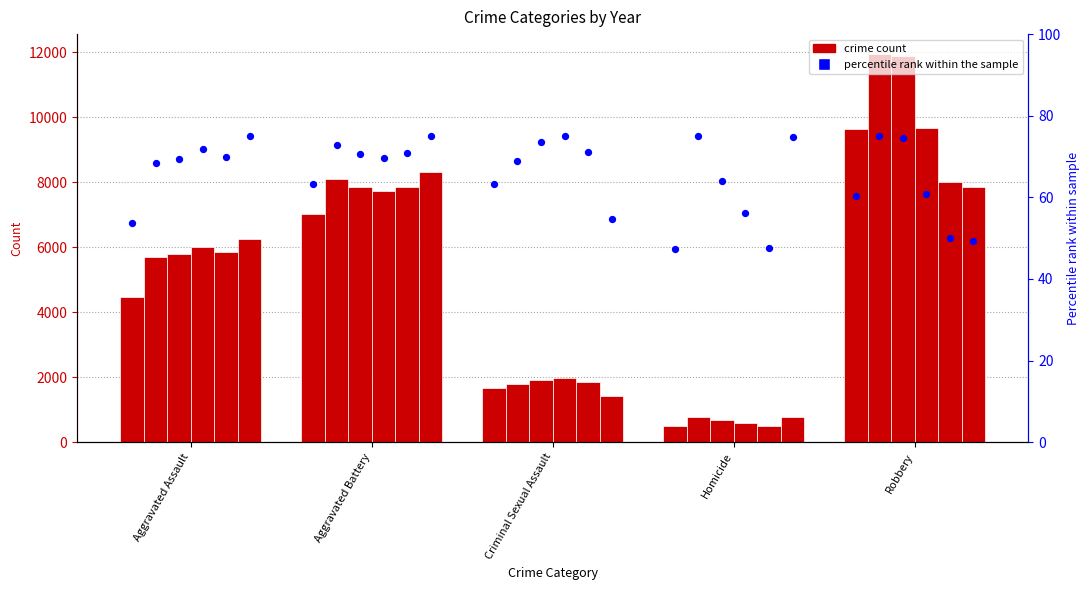

Is the value of 2015 at Aggravated Battery greater than the value of 2016 at Aggravated Assault?

Yes